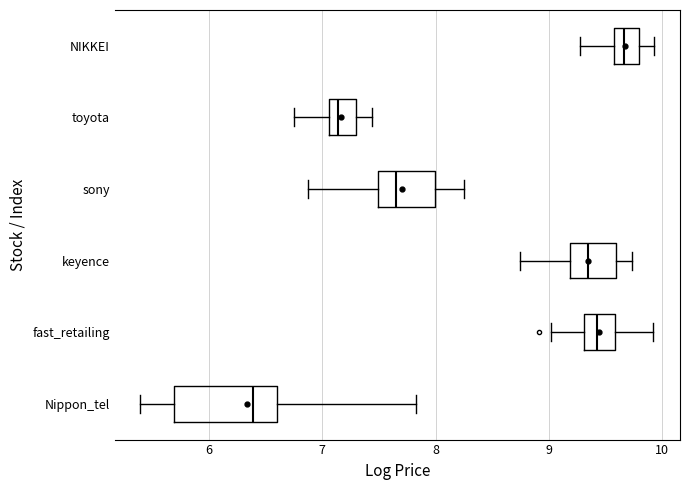

Which box has the furthest to the left median line?

Nippon_tel